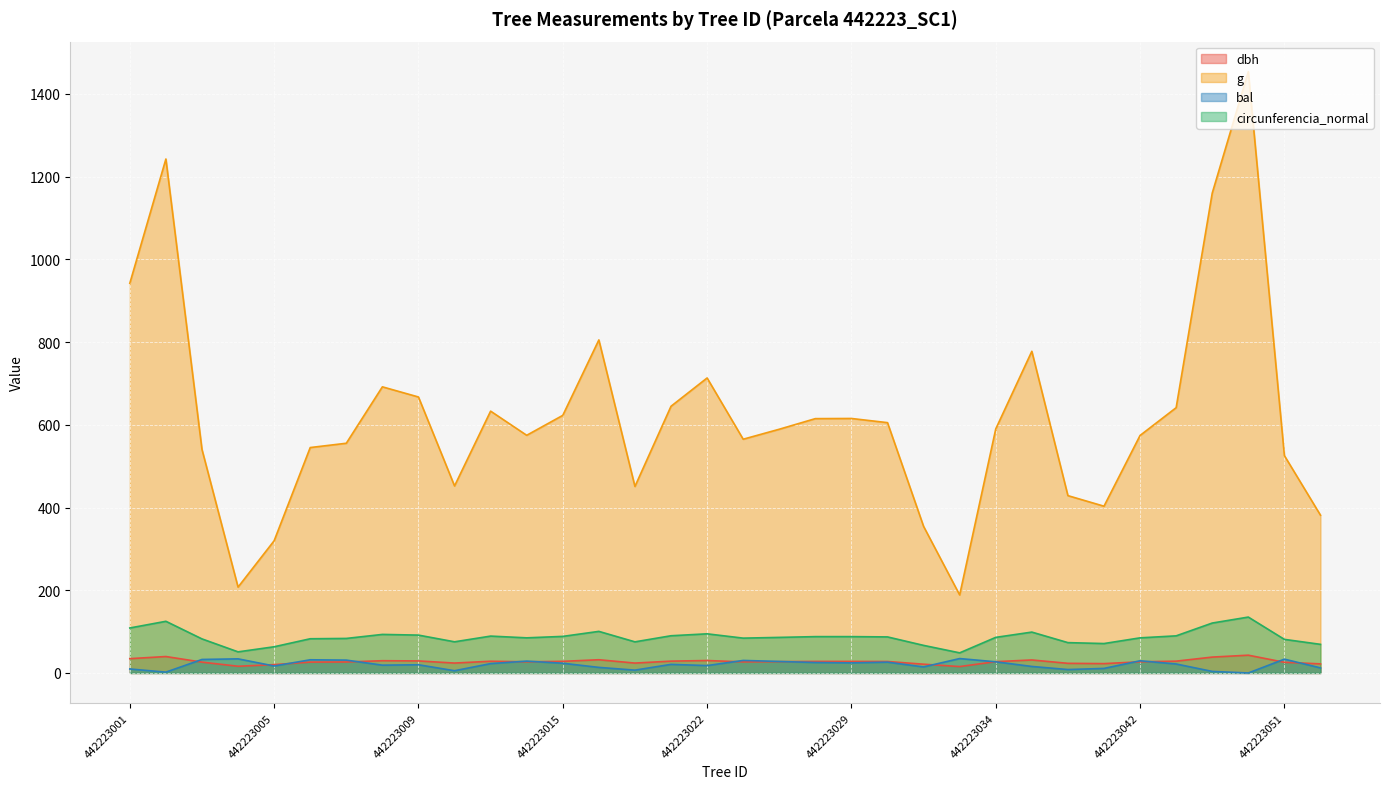

True or false: bal and g cross at least once.

False